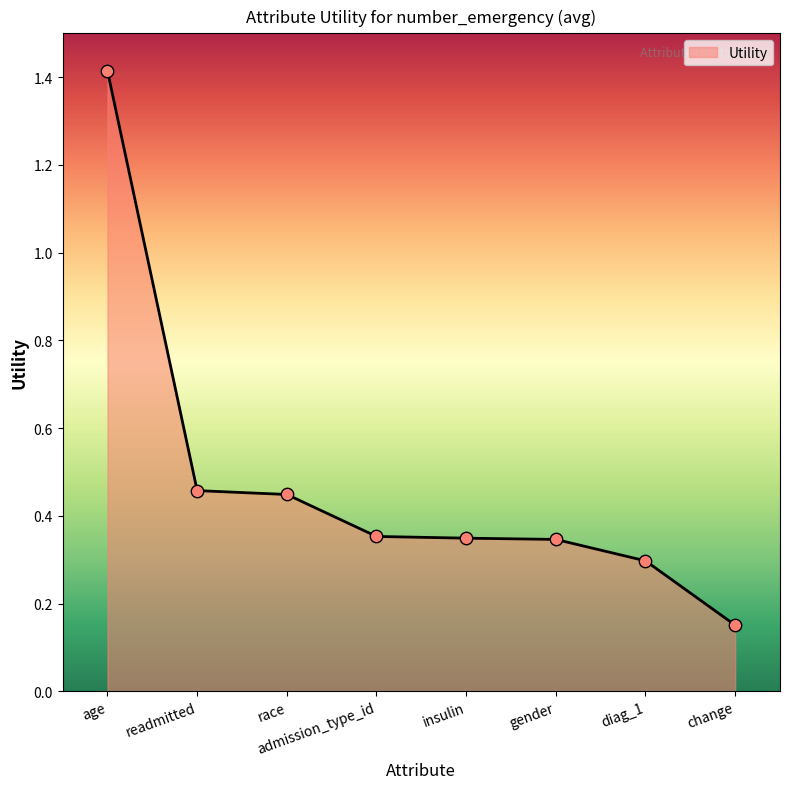

Which has a higher value, admission_type_id or readmitted?

readmitted